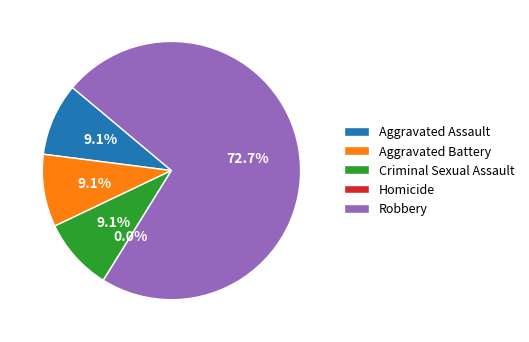

Is it true that Aggravated Battery is 9% of the pie?

True